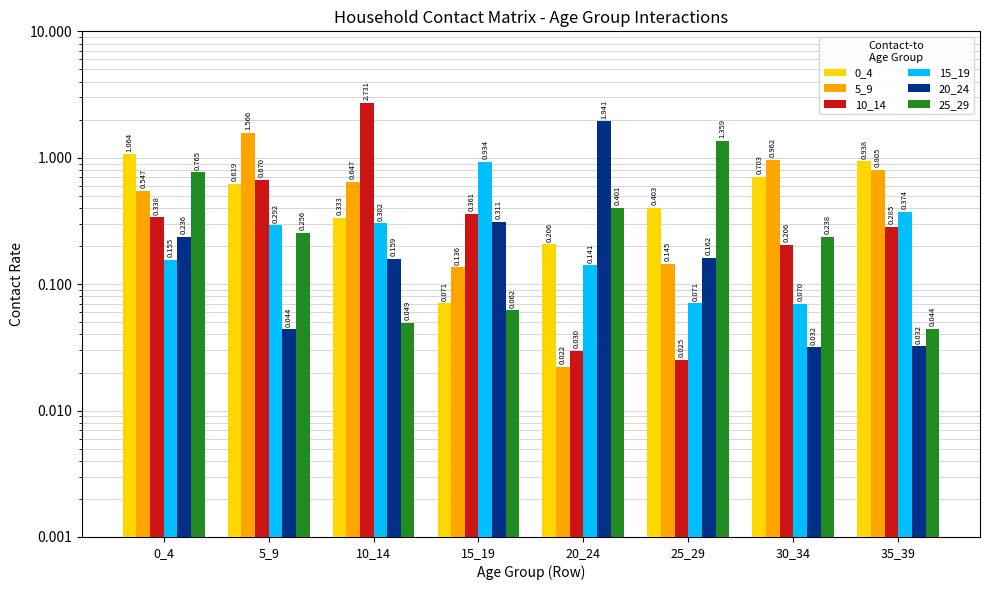

Reading right to left, transcribe all the data shown in this chart.

0_4: 35_39=0.9	30_34=0.7	25_29=0.4	20_24=0.2	15_19=0.1	10_14=0.3	5_9=0.6	0_4=1.1
5_9: 35_39=0.8	30_34=1.0	25_29=0.1	20_24=0.0	15_19=0.1	10_14=0.6	5_9=1.6	0_4=0.5
10_14: 35_39=0.3	30_34=0.2	25_29=0.0	20_24=0.0	15_19=0.4	10_14=2.7	5_9=0.7	0_4=0.3
15_19: 35_39=0.4	30_34=0.1	25_29=0.1	20_24=0.1	15_19=0.9	10_14=0.3	5_9=0.3	0_4=0.2
20_24: 35_39=0.0	30_34=0.0	25_29=0.2	20_24=1.9	15_19=0.3	10_14=0.2	5_9=0.0	0_4=0.2
25_29: 35_39=0.0	30_34=0.2	25_29=1.4	20_24=0.4	15_19=0.1	10_14=0.0	5_9=0.3	0_4=0.8